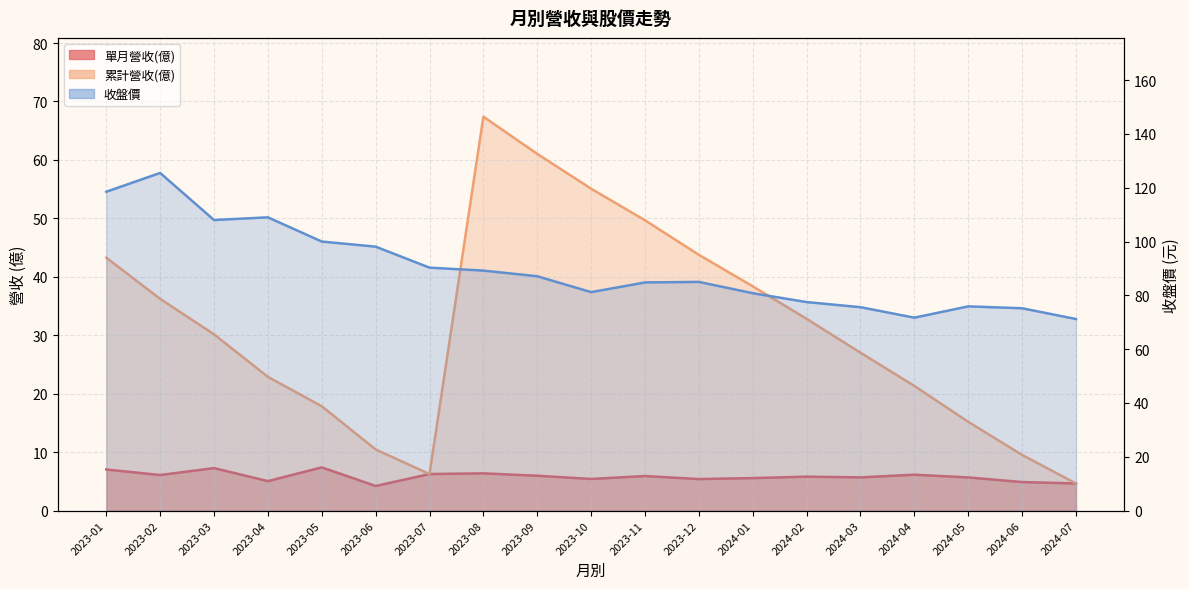

What are all the series names shown in the legend?

單月營收(億), 累計營收(億), 收盤價